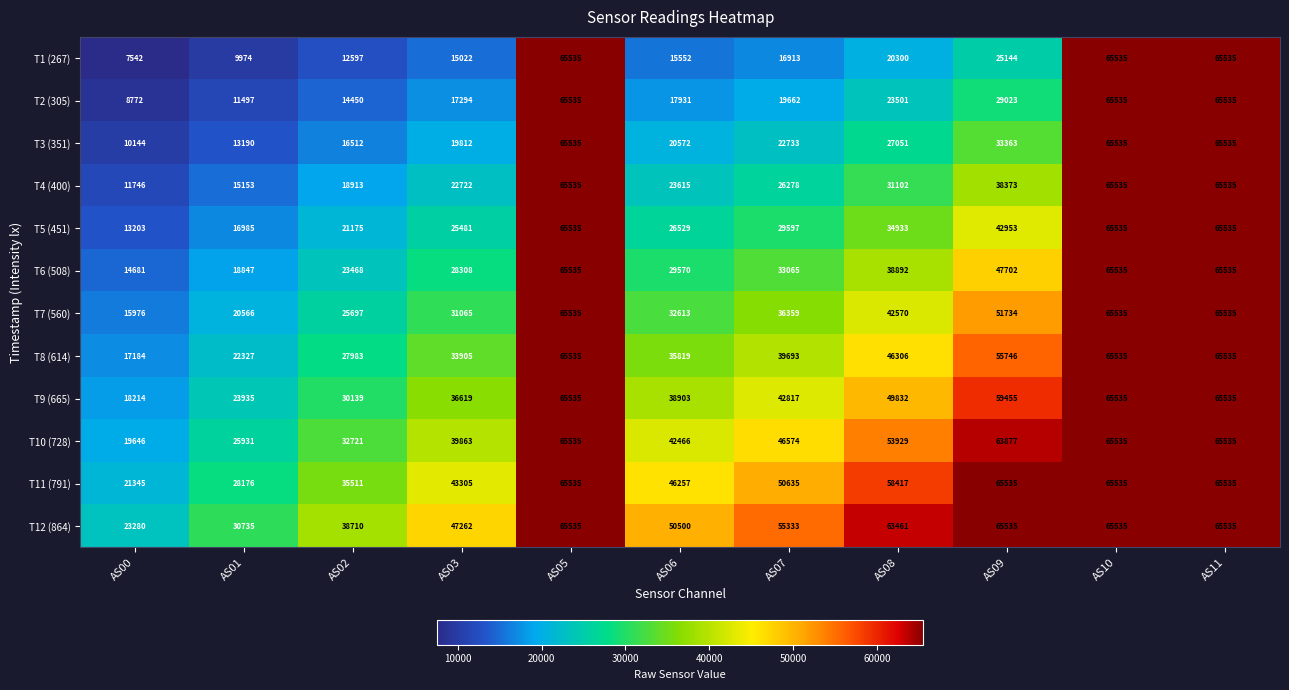

Which series has the largest total across all categories?

T12 (864)